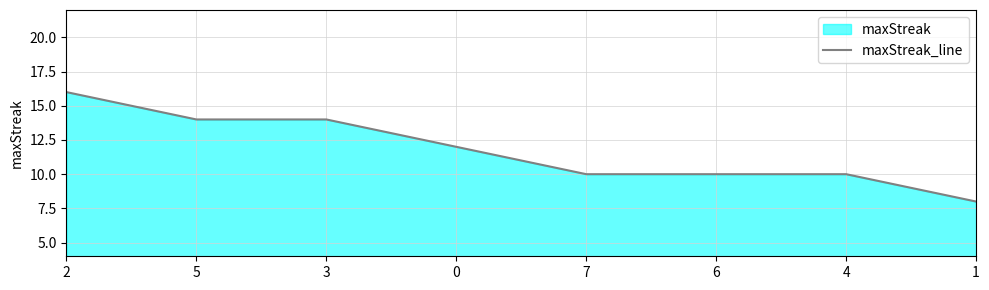

The value at 3 is 21. True or false?

False